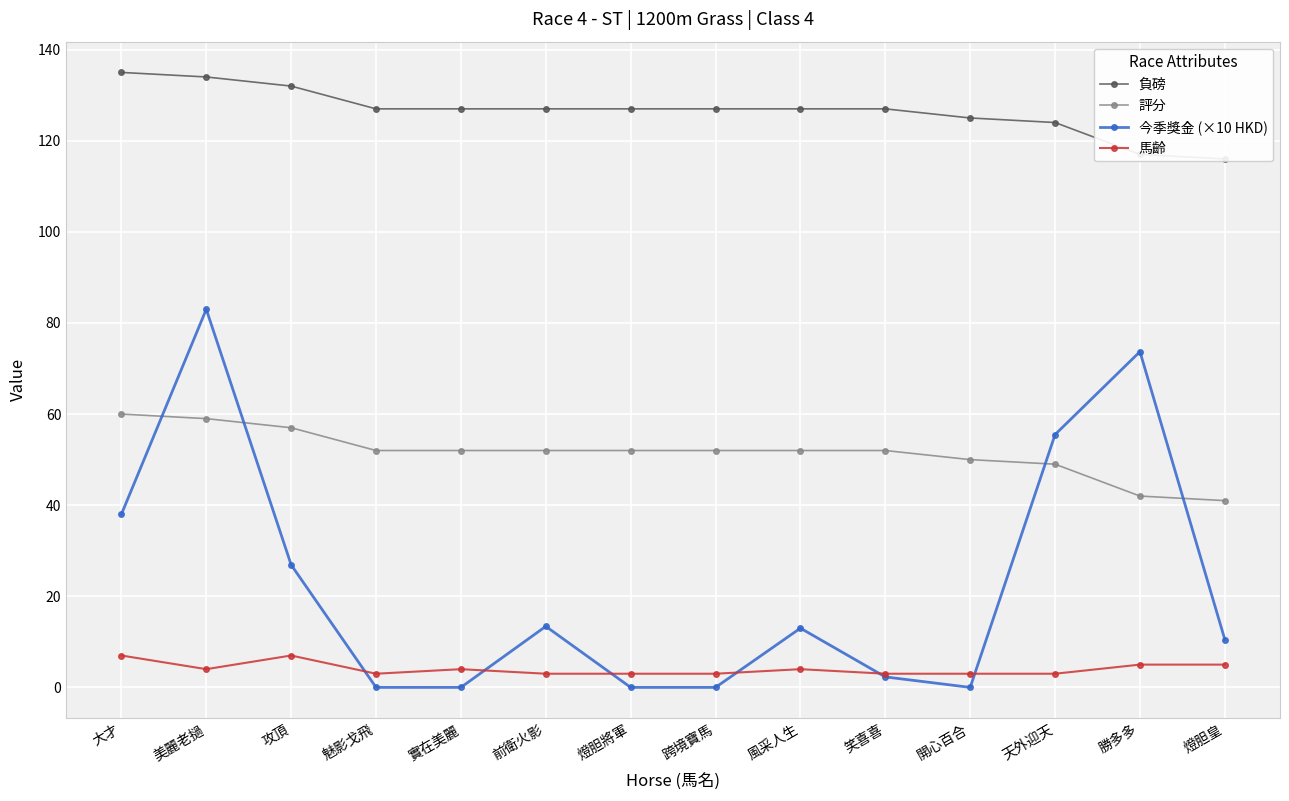

What is the difference between the second highest and second lowest values in the 今季獎金 (×10 HKD) series?

73.7